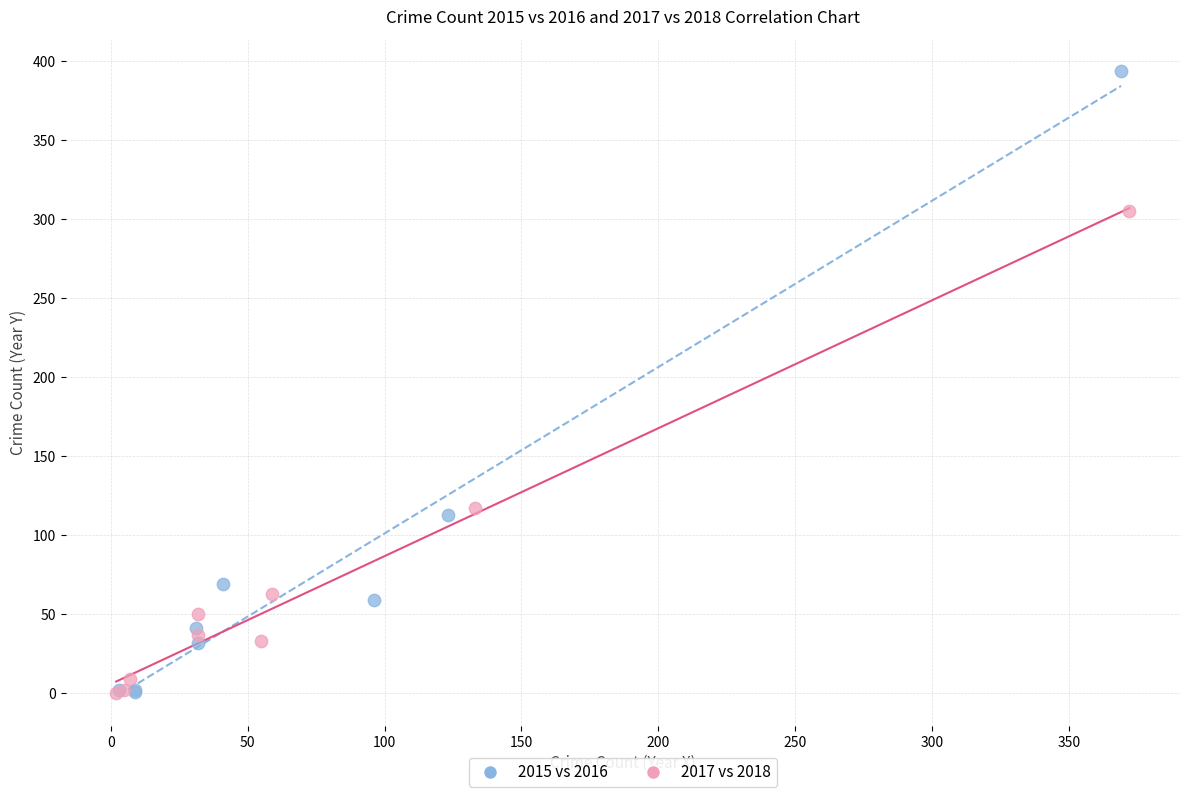

Which series reaches the maximum Y coordinate?

2015 vs 2016